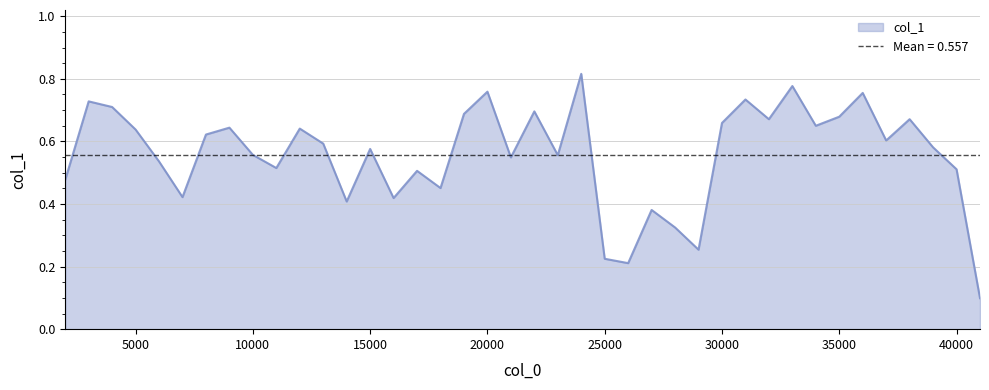

At which label is the value closest to 0?

41000